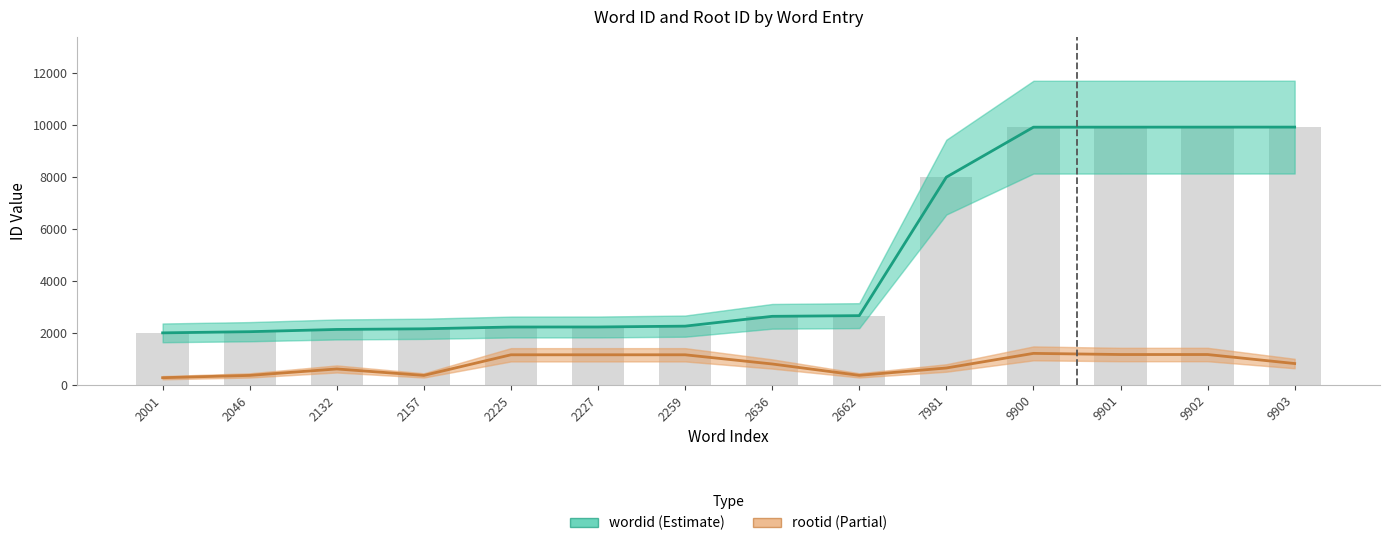

Is it true that rootid equals 1580 at 9901?

False